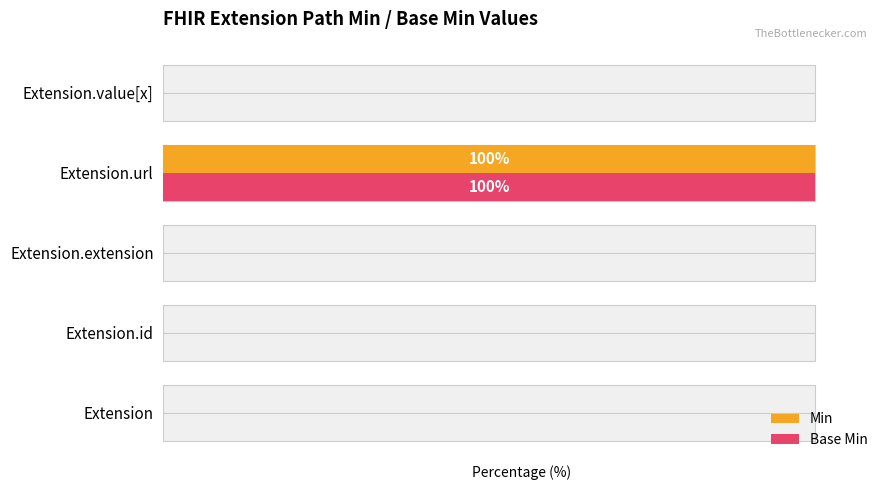

Which series has the largest range (max minus min)?

Min